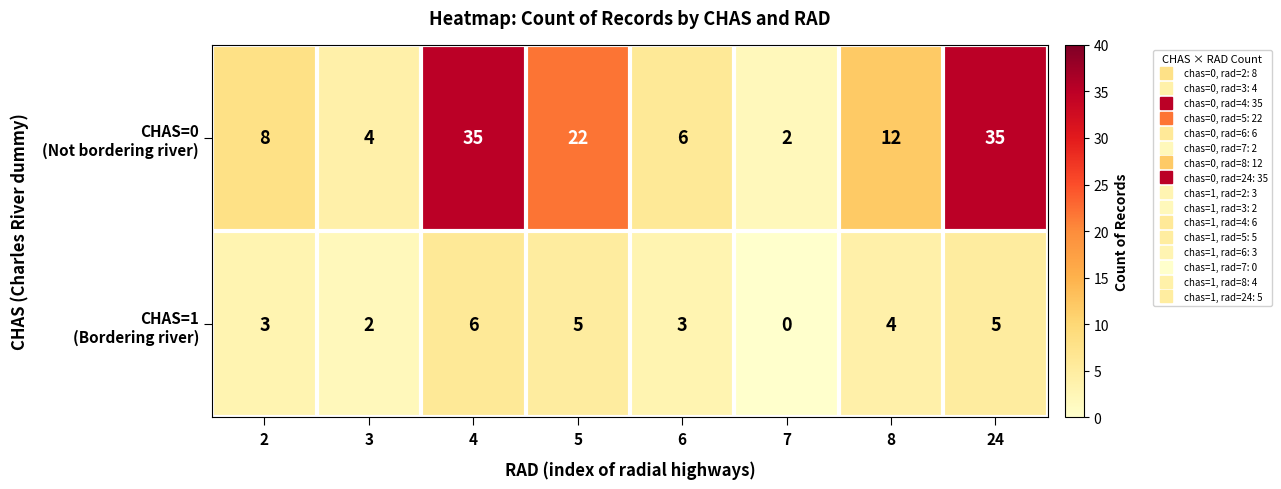

At which category is the sum across all series the highest?

4